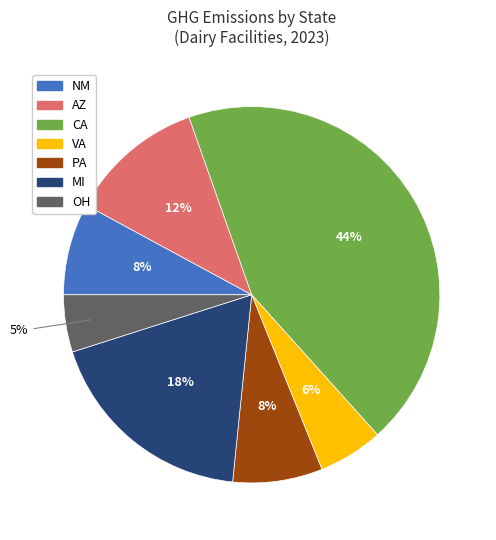

Is there any slice that represents more than half of the pie?

No